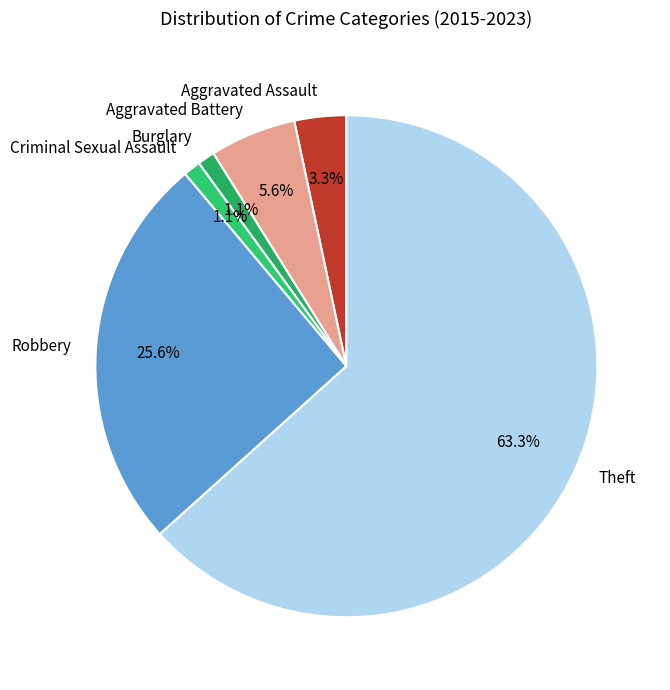

Between Criminal Sexual Assault and Aggravated Assault, which is larger?

Aggravated Assault